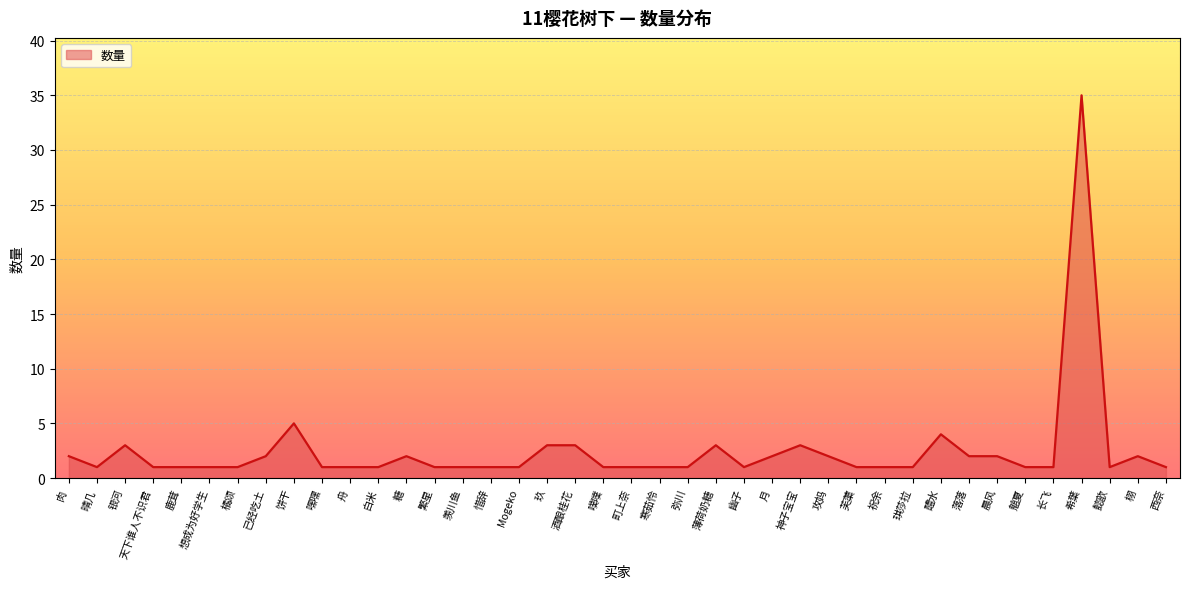

What is the difference between the values at 薄荷奶糖 and 幽子?

2